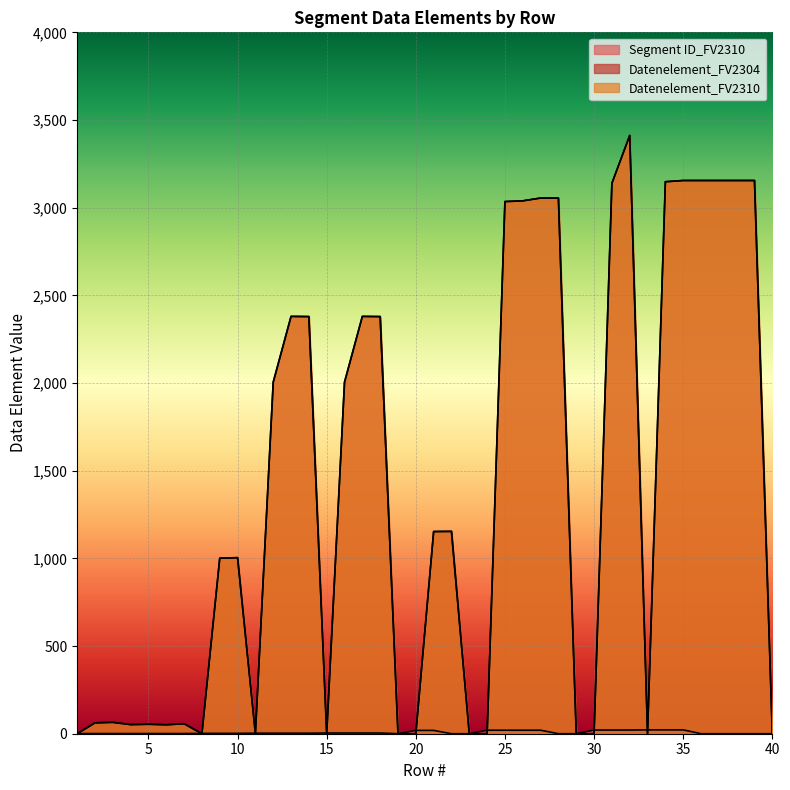

Reading left to right, what are all the values shown in this chart?

Segment ID_FV2310: 1=1	2=1	3=1	4=1	5=1	6=1	7=1	8=2	9=2	10=2	11=3	12=3	13=3	14=3	15=4	16=4	17=4	18=4	19=0	20=19	21=19	22=0	23=0	24=20	25=20	26=20	27=20	28=0	29=0	30=21	31=21	32=21	33=22	34=22	35=22	36=0	37=0	38=0	39=0	40=0
Datenelement_FV2304: 1=0	2=62	3=65	4=52	5=54	6=51	7=57	8=0	9=1001	10=1004	11=0	12=2005	13=2380	14=2379	15=0	16=2005	17=2380	18=2379	19=0	20=0	21=1153	22=1154	23=0	24=0	25=3035	26=3039	27=3055	28=3055	29=0	30=0	31=3139	32=3412	33=0	34=3148	35=3155	36=3155	37=3155	38=3155	39=3155	40=0
Datenelement_FV2310: 1=0	2=62	3=65	4=52	5=54	6=51	7=57	8=0	9=1001	10=1004	11=0	12=2005	13=2380	14=2379	15=0	16=2005	17=2380	18=2379	19=0	20=0	21=1153	22=1154	23=0	24=0	25=3035	26=3039	27=3055	28=3055	29=0	30=0	31=3139	32=3412	33=0	34=3148	35=3155	36=3155	37=3155	38=3155	39=3155	40=0